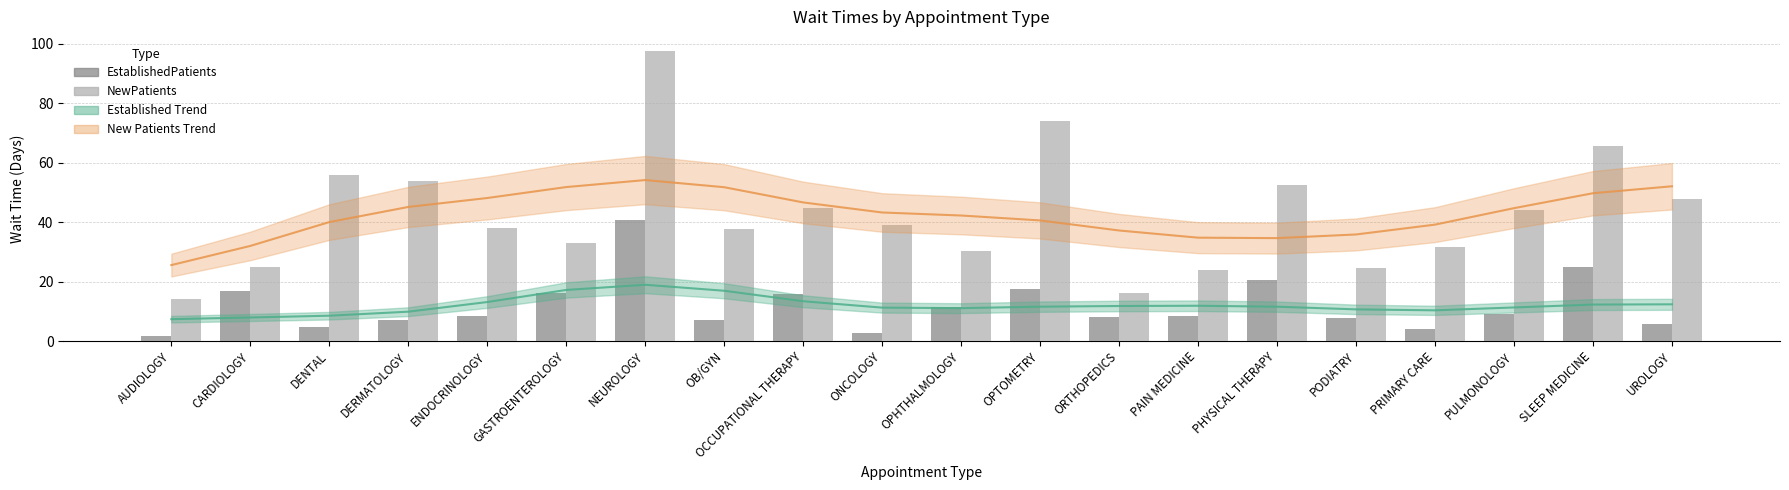

What is the value of the EstablishedPatients bar at the 12th from the left?

17.5